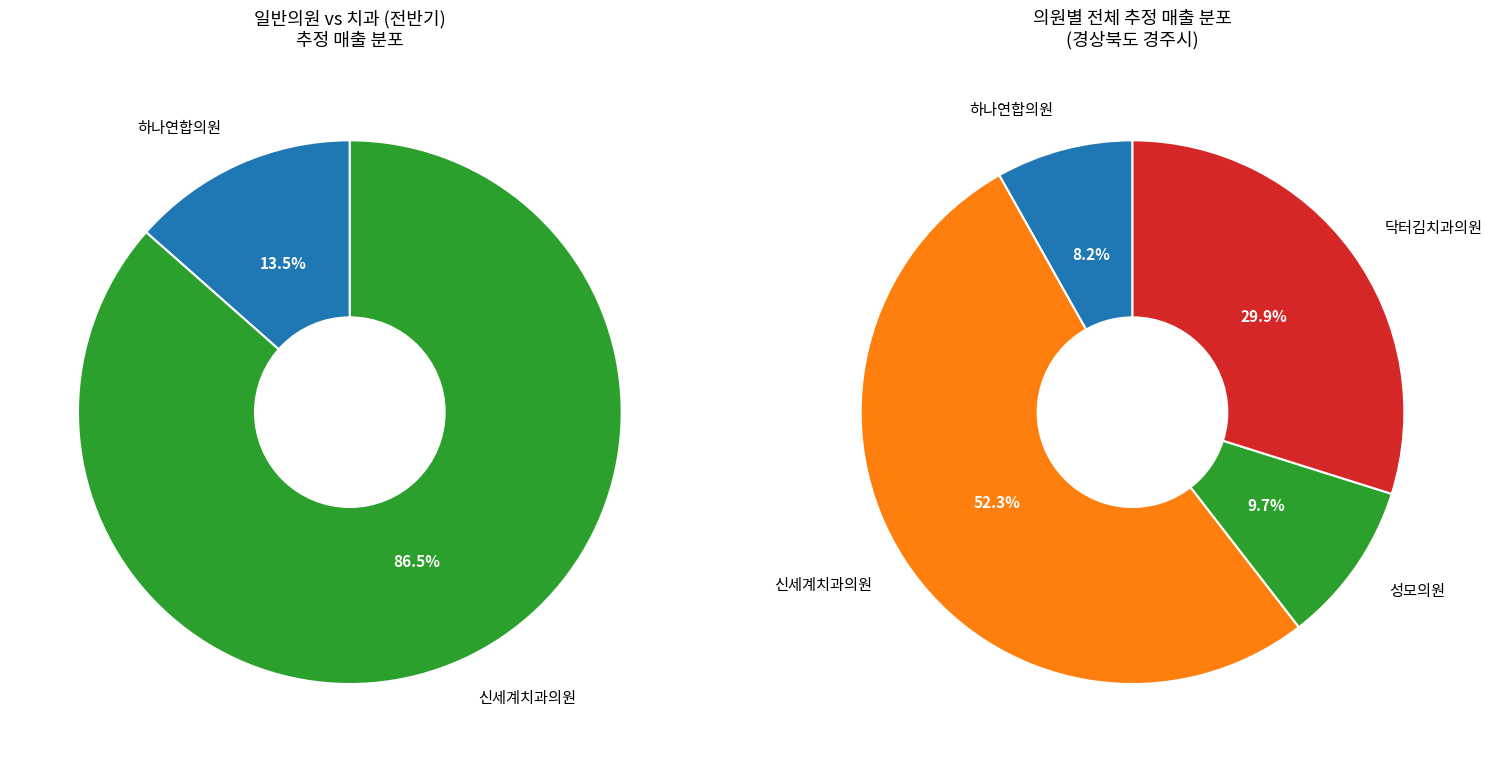

The 9 slice represents 1% of the pie. True or false?

False